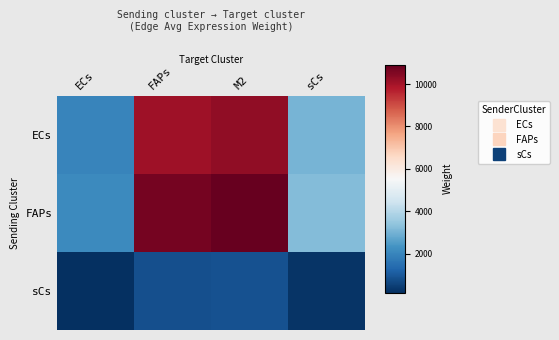

Which has a higher value, ECs or FAPs?

FAPs